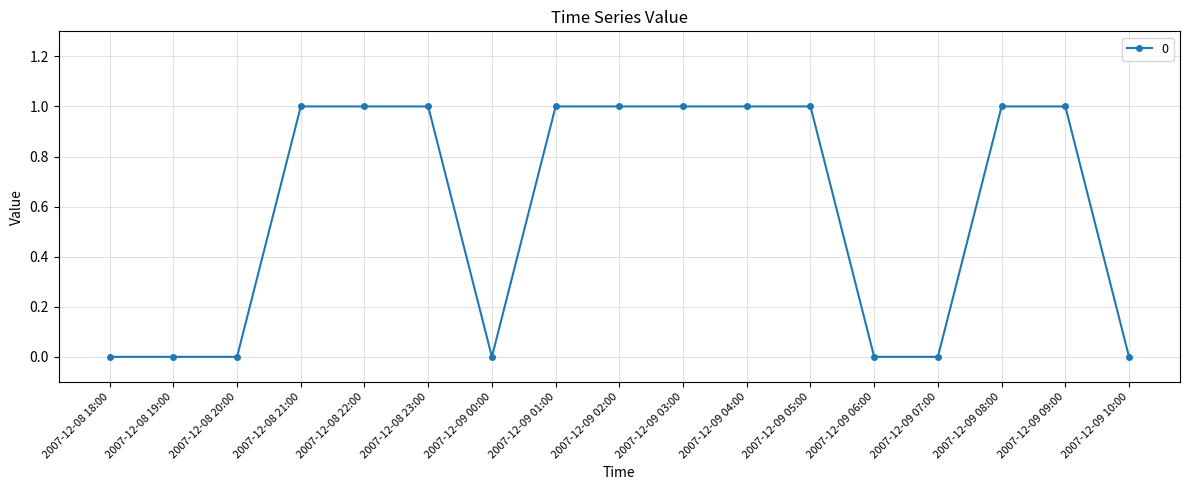

How many data points are less than 1?

7